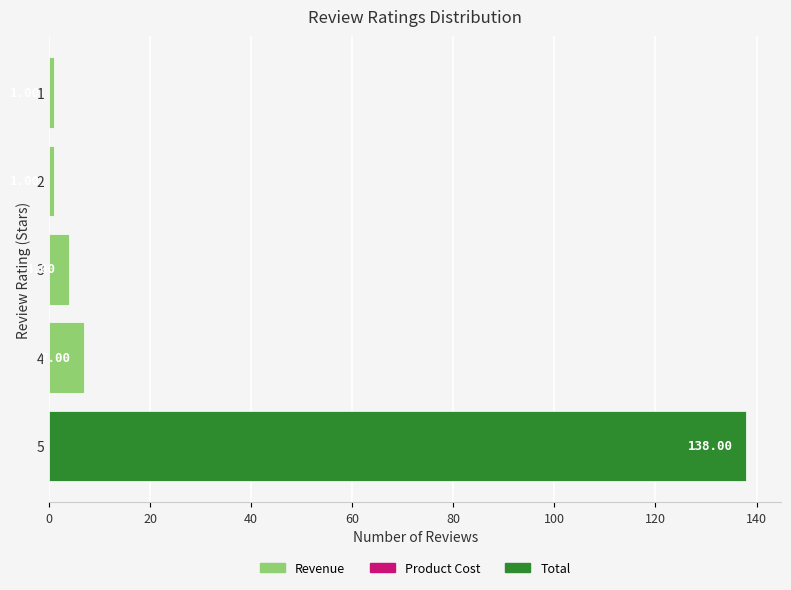

At which label is the value closest to 69?

4